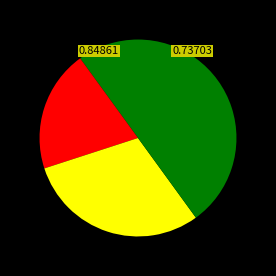

How many slices are in this pie chart?

4